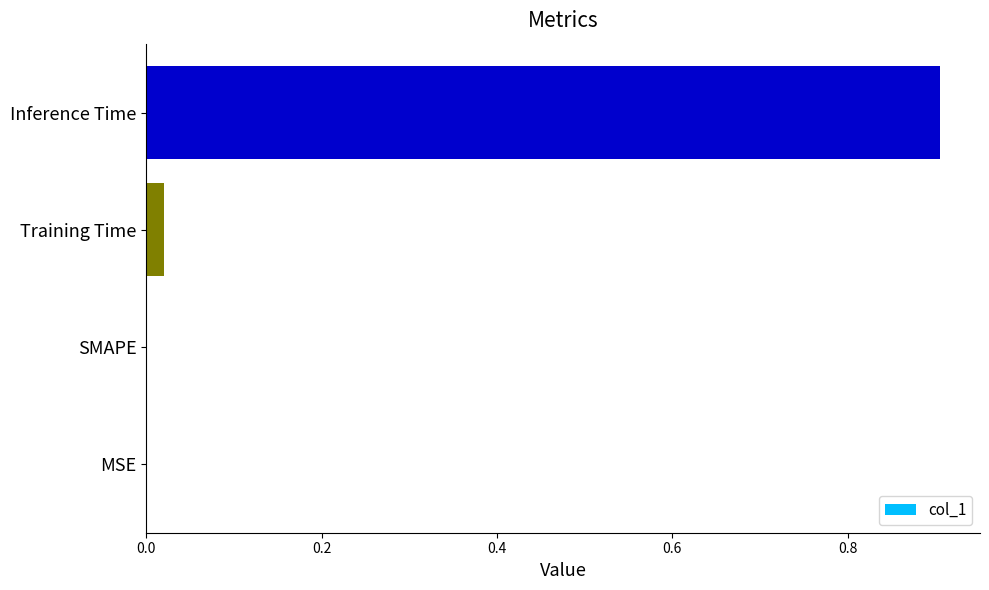

The value at SMAPE is -0.6. True or false?

False